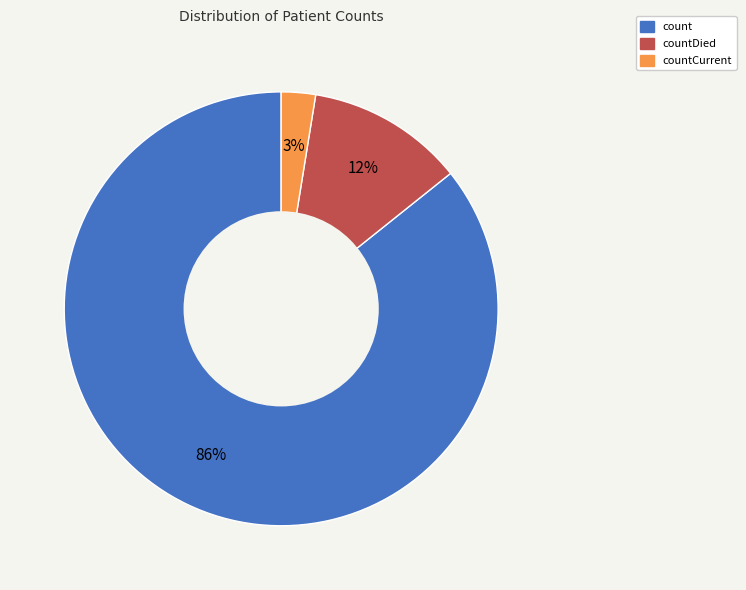

To the nearest percent, what is the average slice percentage?

33%